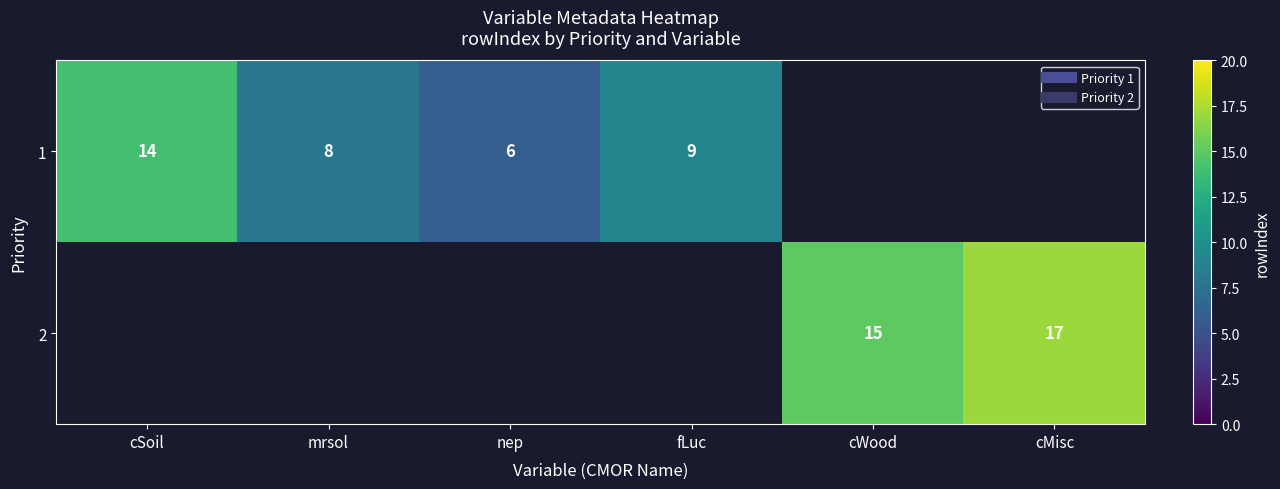

At how many categories does at least one series exceed 15?

1